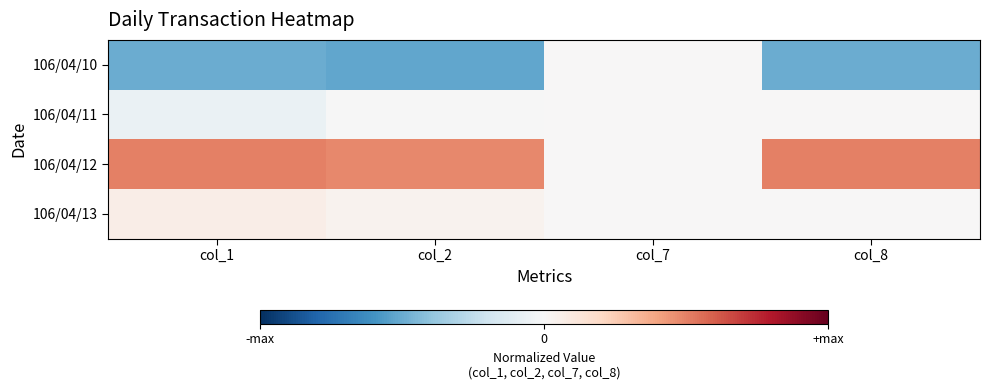

Rank the series at col_8 from highest to lowest value.

106/04/12, 106/04/11, 106/04/13, 106/04/10